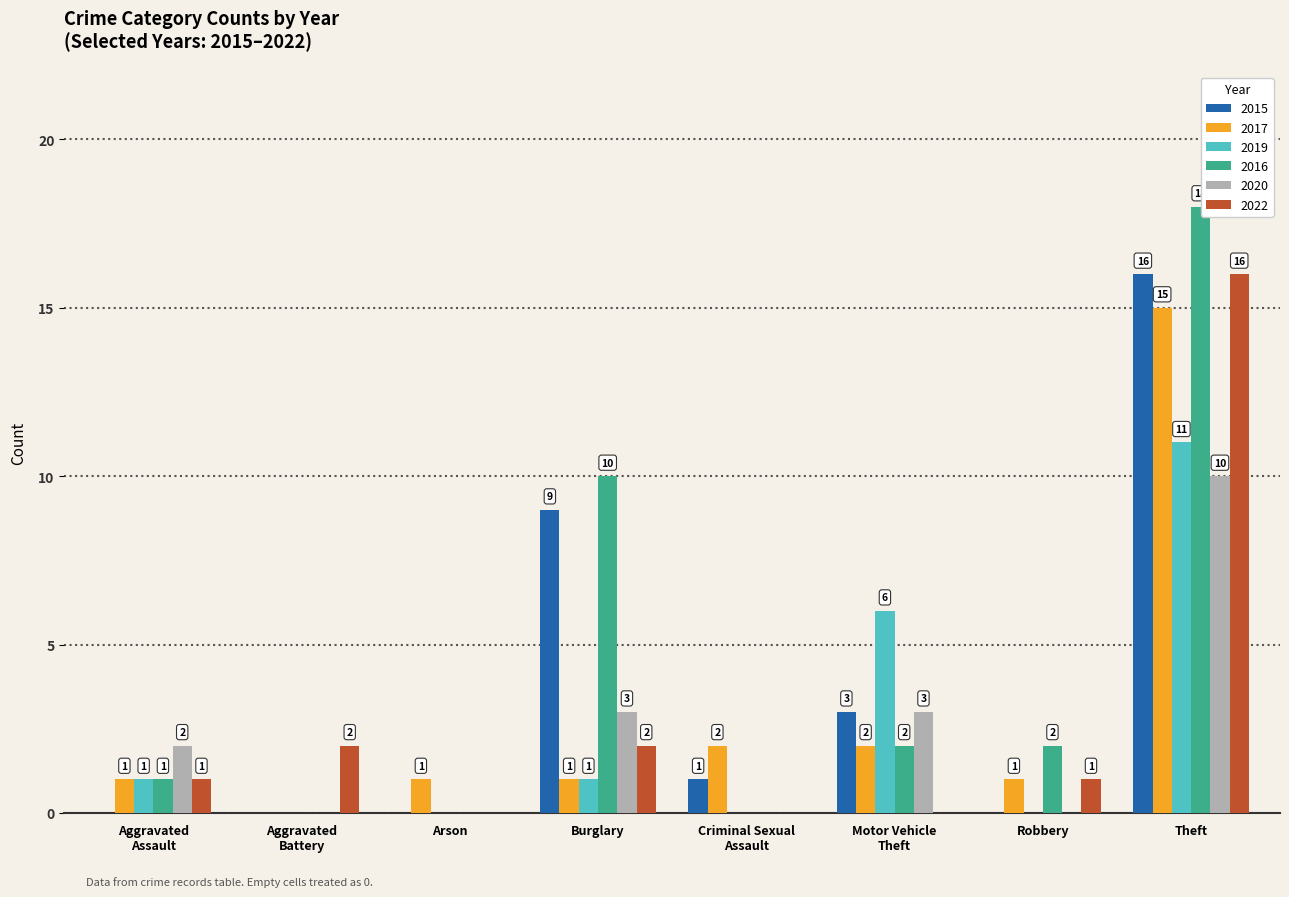

Which category has the highest value in the 2020 series?

Theft